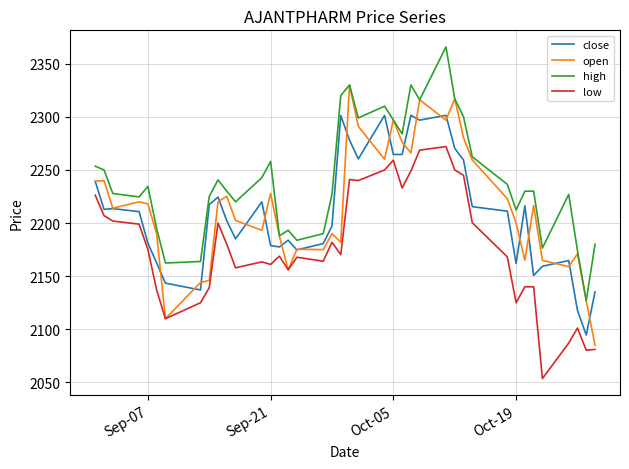

What are all the series names shown in the legend?

close, open, high, low